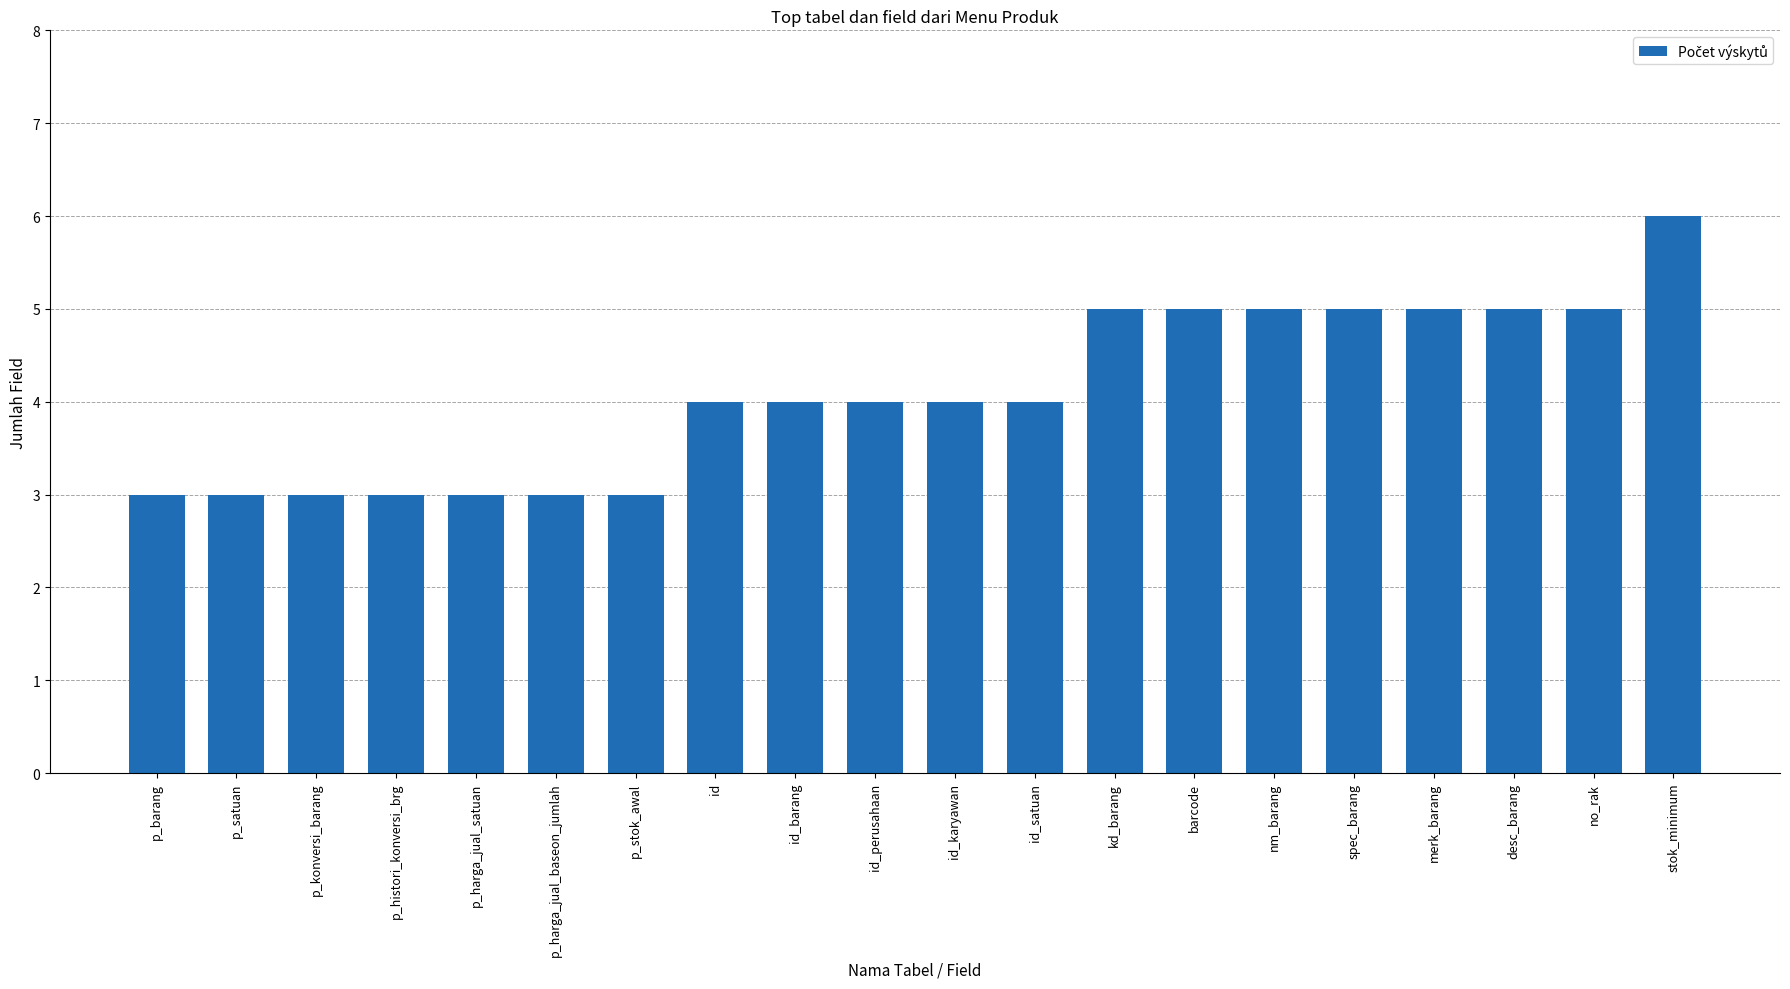

The chart shows a value of 3 at p_harga_jual_satuan. True or false?

True